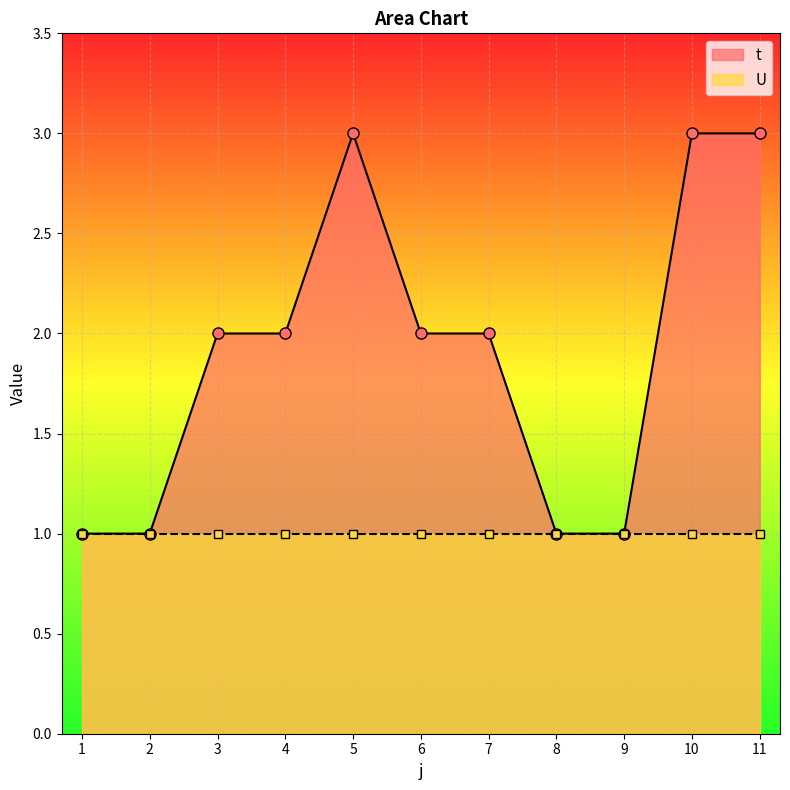

Is it true that the value at 10 is 5?

False